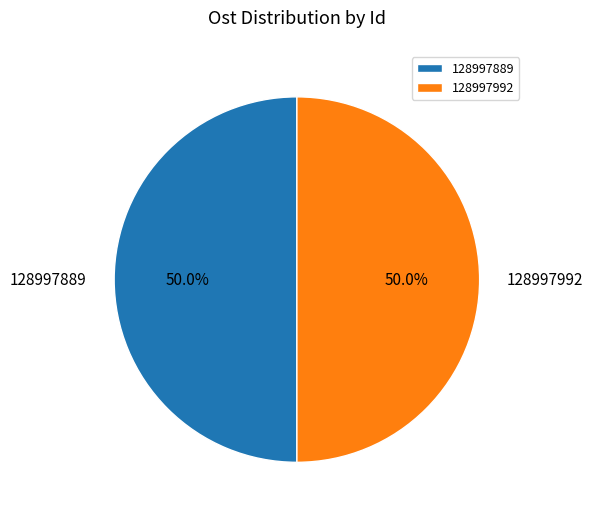

What percentage is the 128997889 slice, to the nearest percent?

50%